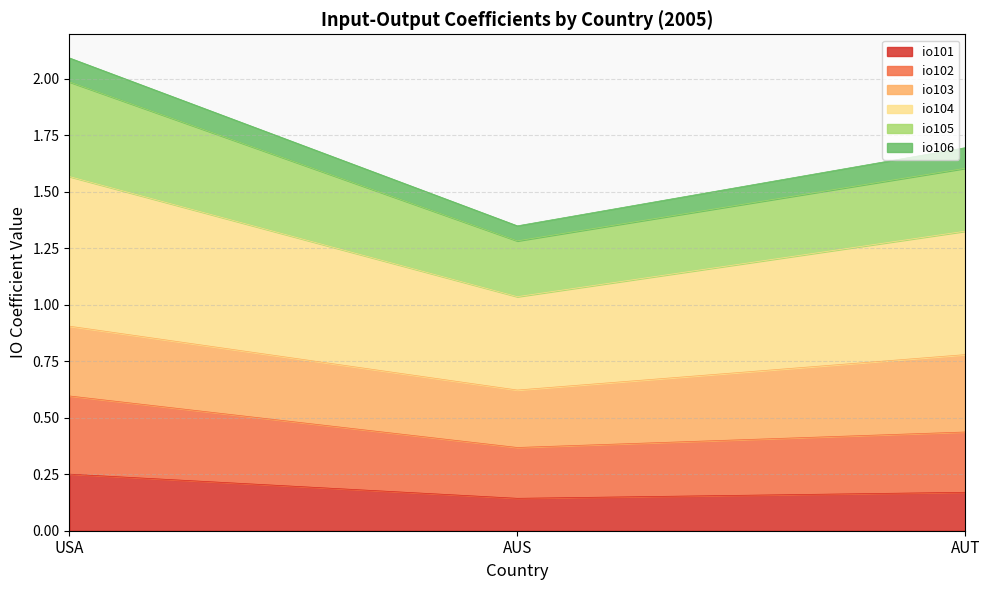

The io104 series shows 0.3 at AUS. True or false?

False